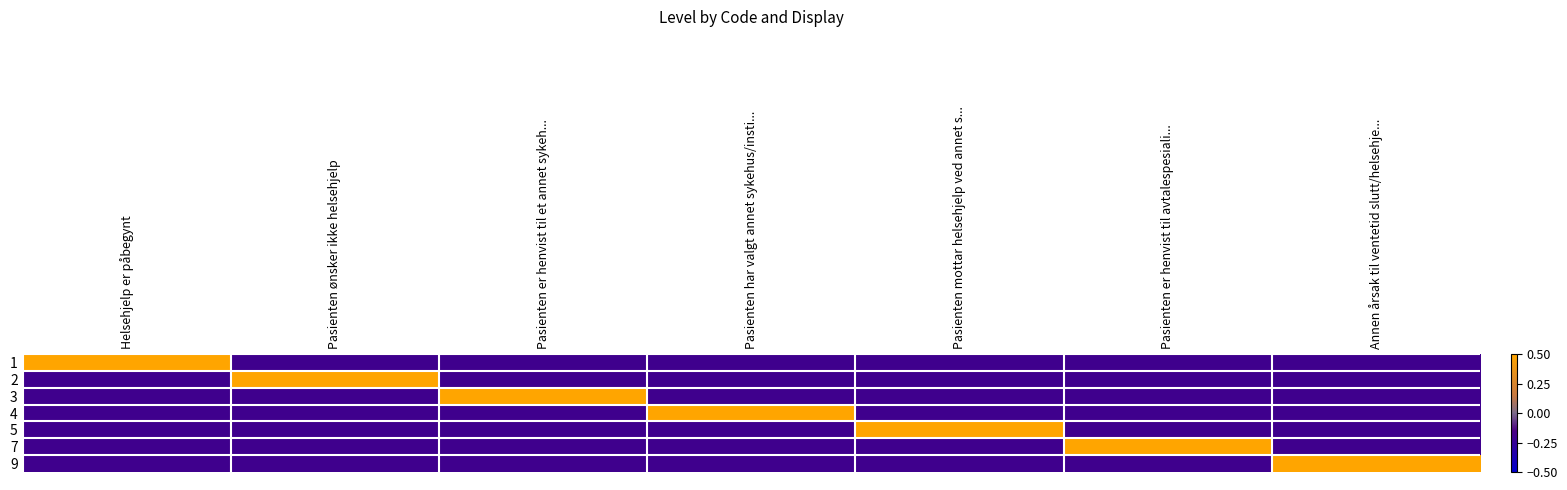

Which category has the highest value across all series?

Helsehjelp er påbegynt